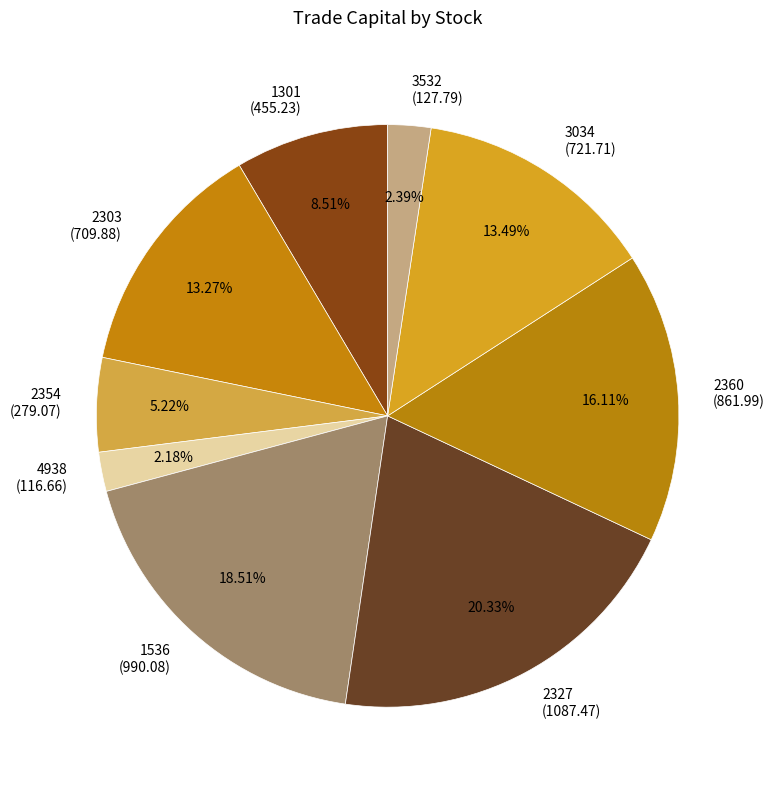

What is the total percentage of 3532 and 2303?

15.7%